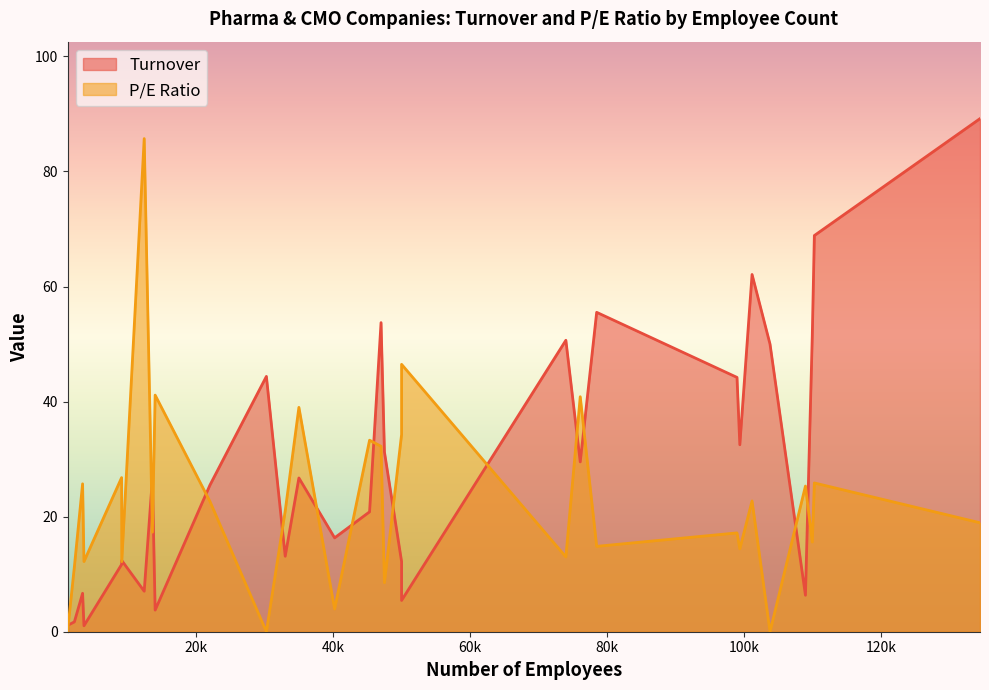

What is the sum of all Turnover values?

862.0